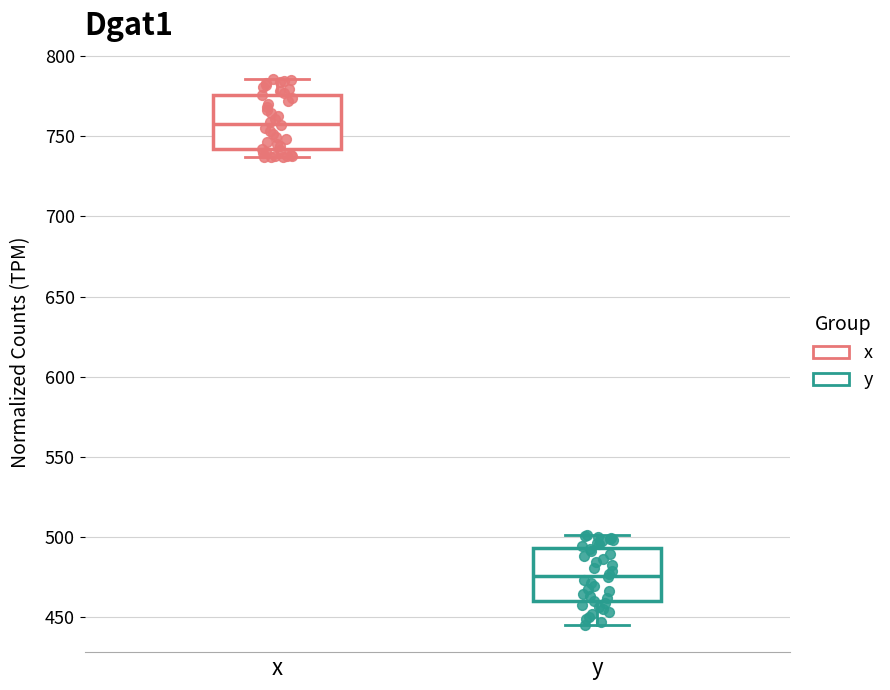

Reading left to right, read every box against the y-axis: the position of its median line, the range the box covers, and the ends of its whiskers. The values are not printed on the chart, so give them approximately, as read against the axis.

x: median 760, box 740 to 775, whiskers 735 to 785
y: median 475, box 460 to 495, whiskers 445 to 500